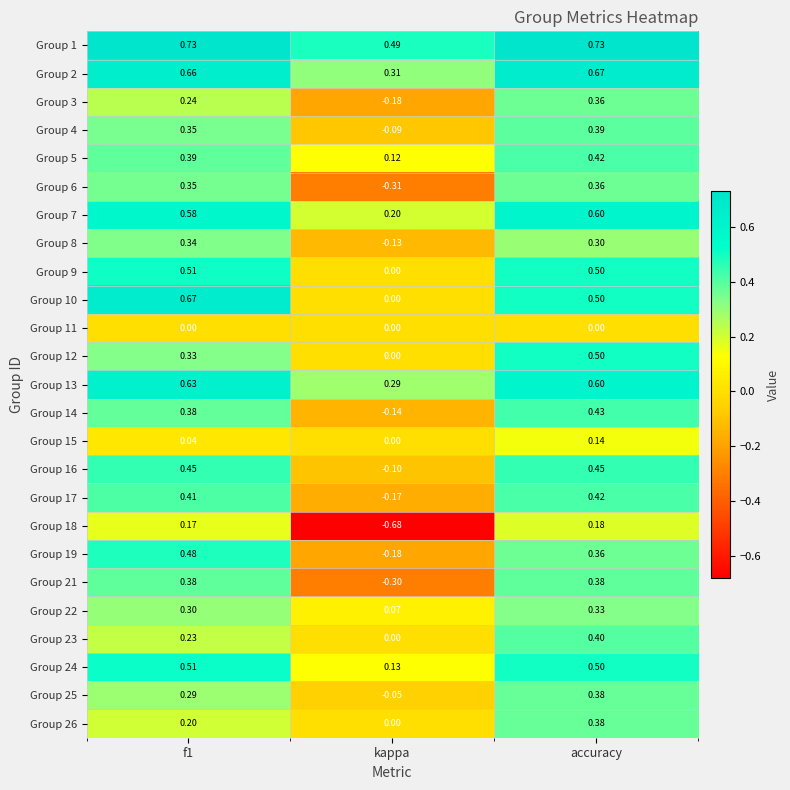

Where is Group 5 nearest to the value 0?

kappa